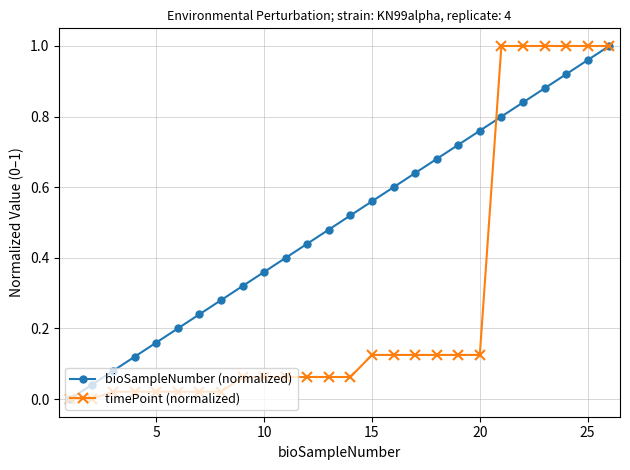

True or false: bioSampleNumber (normalized) has more than 0 interior local peaks.

False